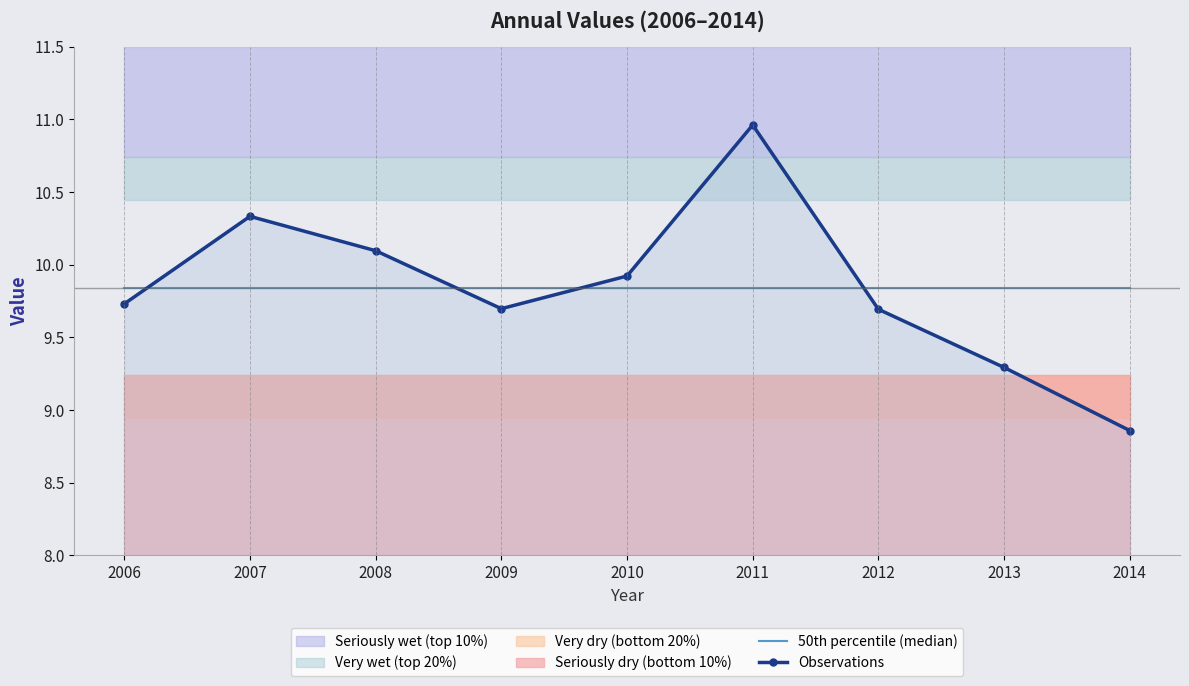

The Observations series shows 10.1 at 2008. True or false?

True